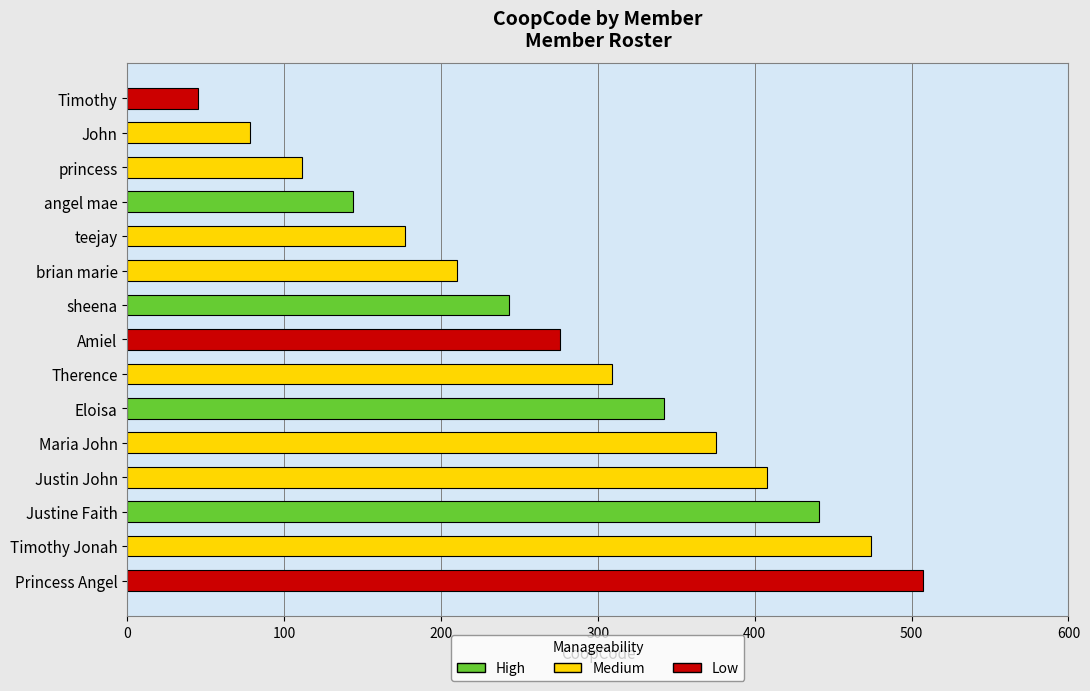

Reading top to bottom, transcribe all the data shown in this chart.

Timothy=45	John=78	princess=111	angel mae=144	teejay=177	brian marie=210	sheena=243	Amiel=276	Therence=309	Eloisa=342	Maria John=375	Justin John=408	Justine Faith=441	Timothy Jonah=474	Princess Angel=507